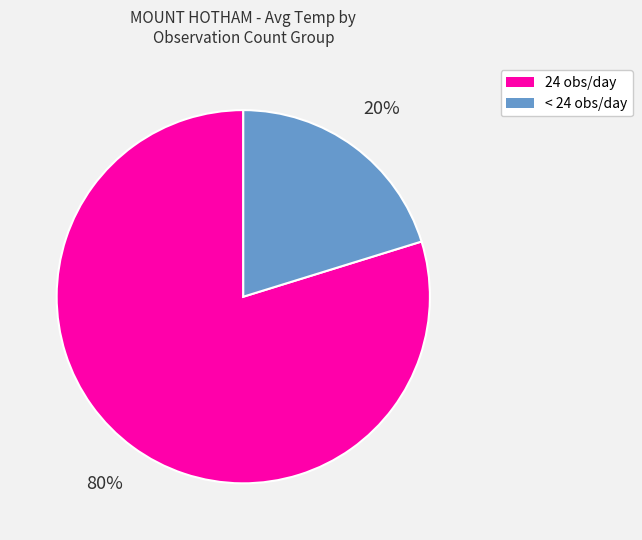

To the nearest percent, what is the average slice percentage?

50%